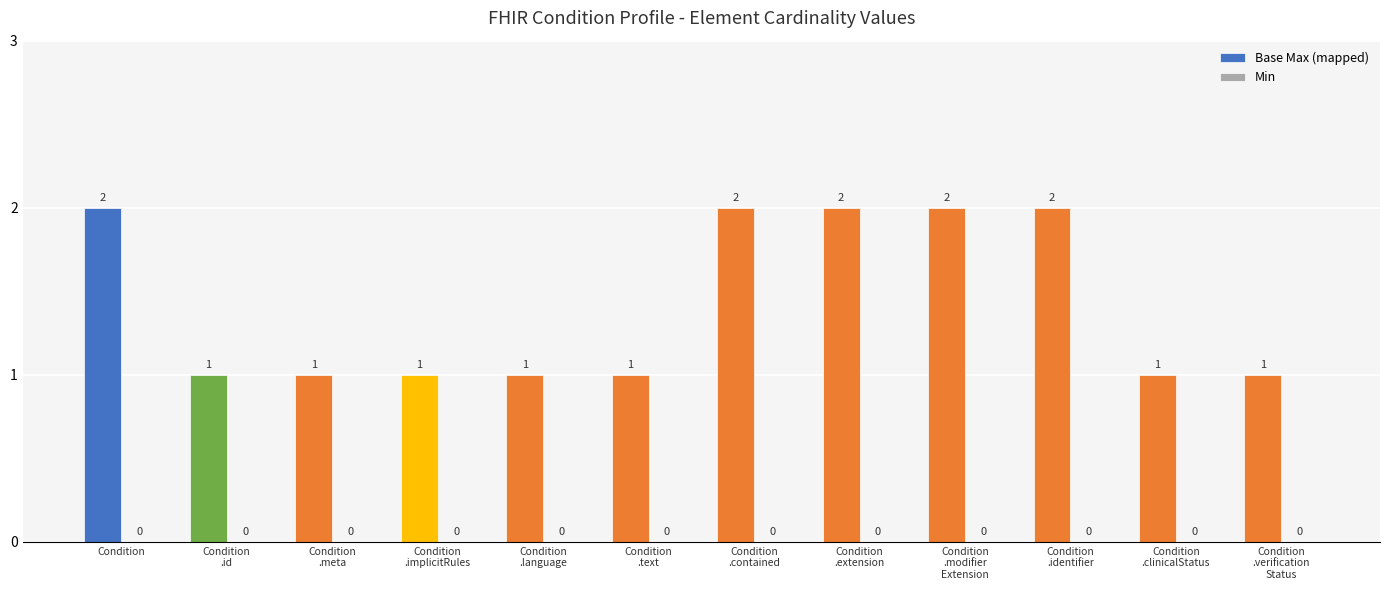

What is the sum of all values?

17